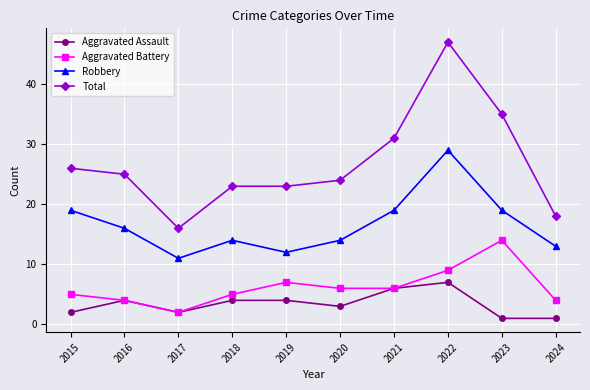

The Total series shows 12 at 2022. True or false?

False